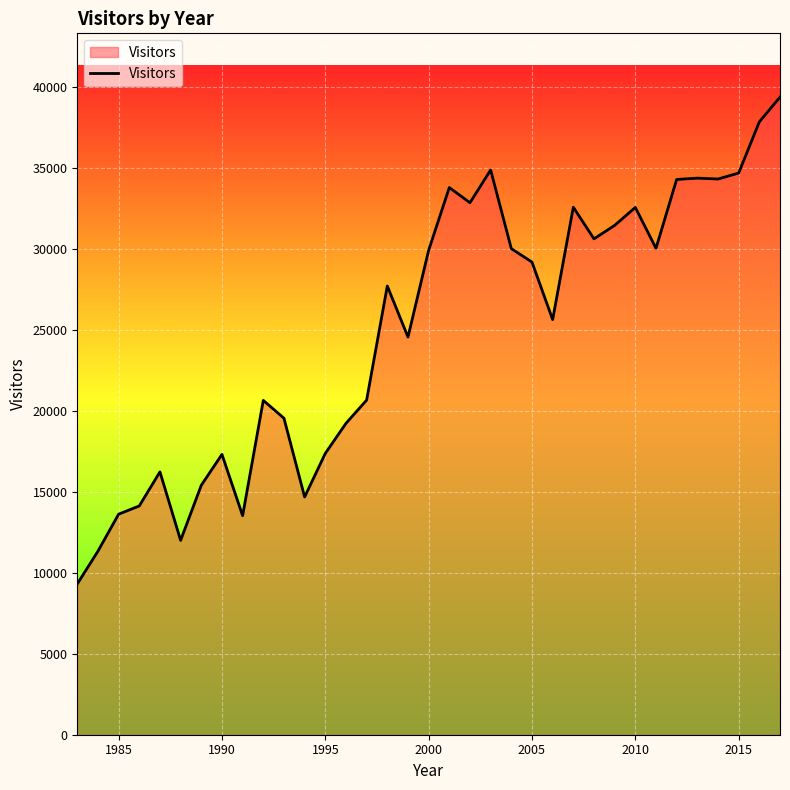

What is the maximum value shown in the chart?

39377